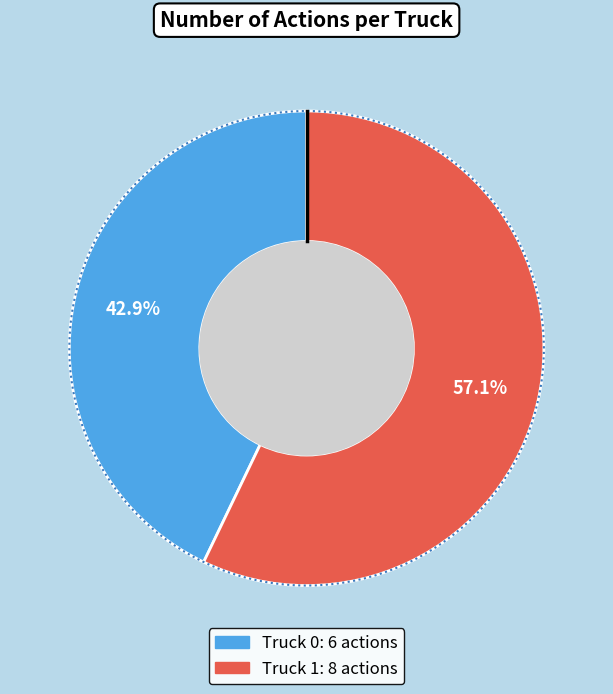

Which category has the smallest portion of the pie?

Truck 0